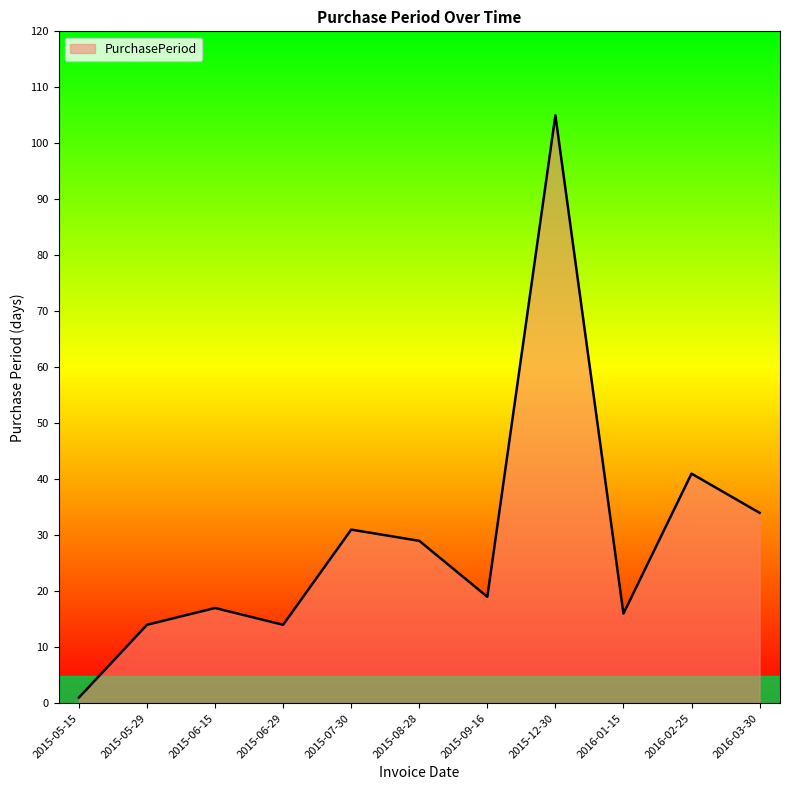

Reading left to right, transcribe all the data shown in this chart.

2015-05-15=1	2015-05-29=14	2015-06-15=17	2015-06-29=14	2015-07-30=31	2015-08-28=29	2015-09-16=19	2015-12-30=105	2016-01-15=16	2016-02-25=41	2016-03-30=34